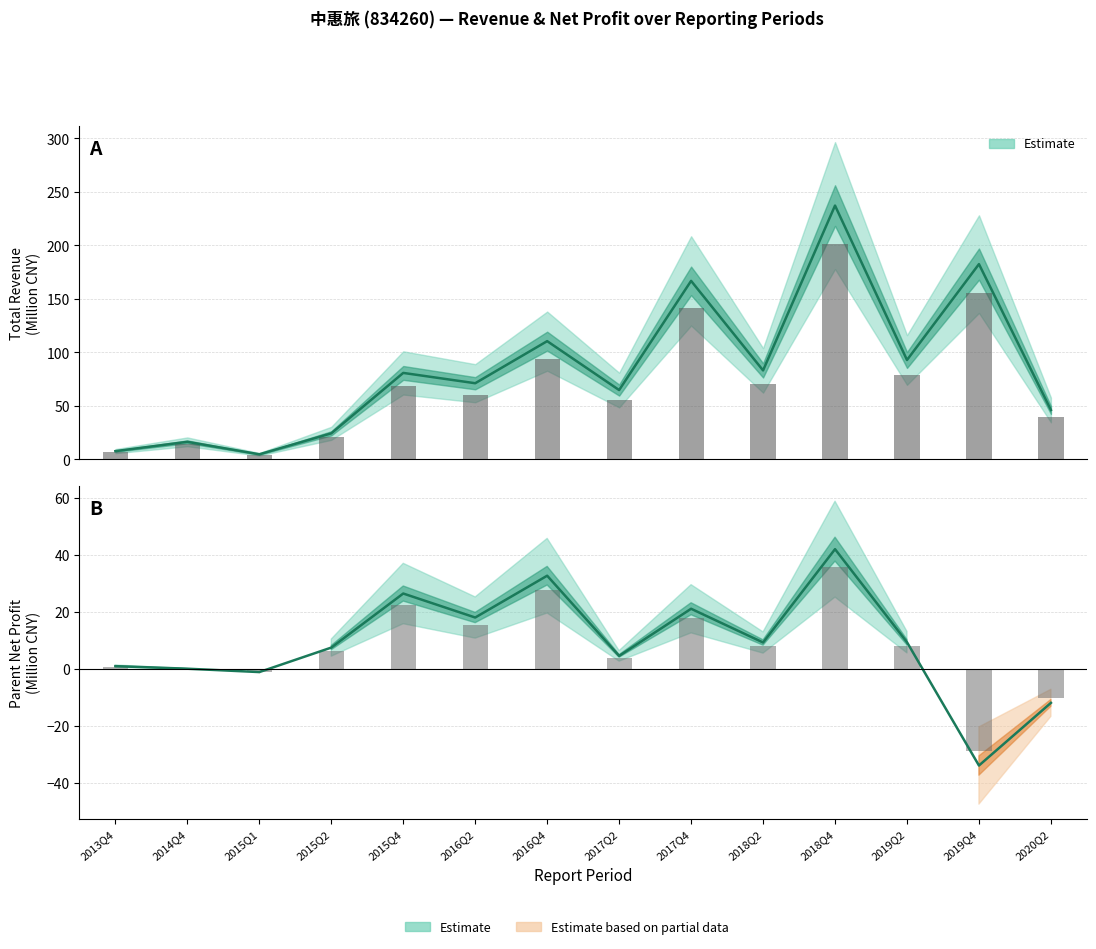

List the series in order of their peak value, lowest first.

Net Profit (estimate), Total Operating Income (estimate)